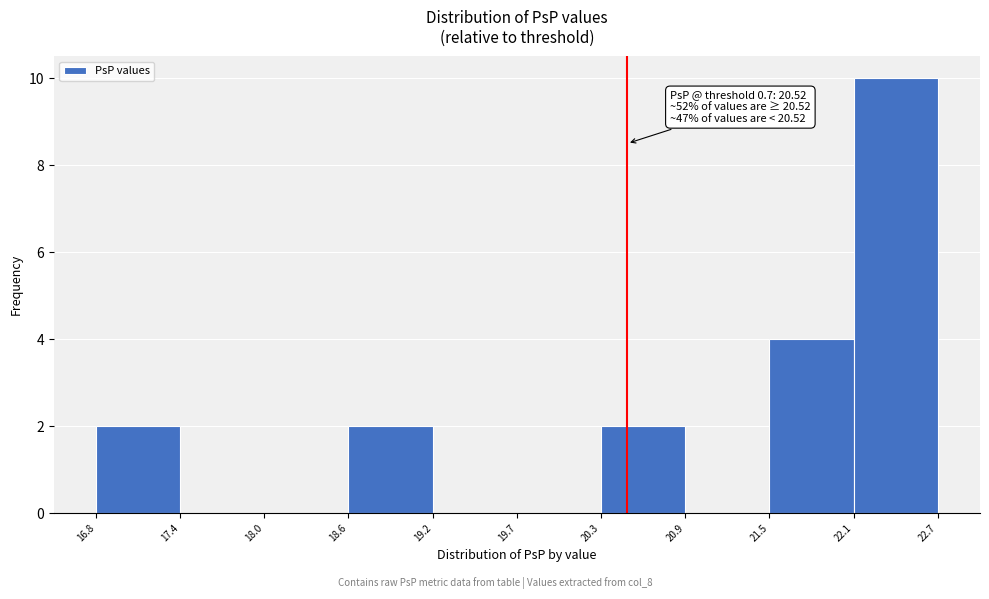

Which range on the x-axis has the tallest bar?

22.1 to 22.7